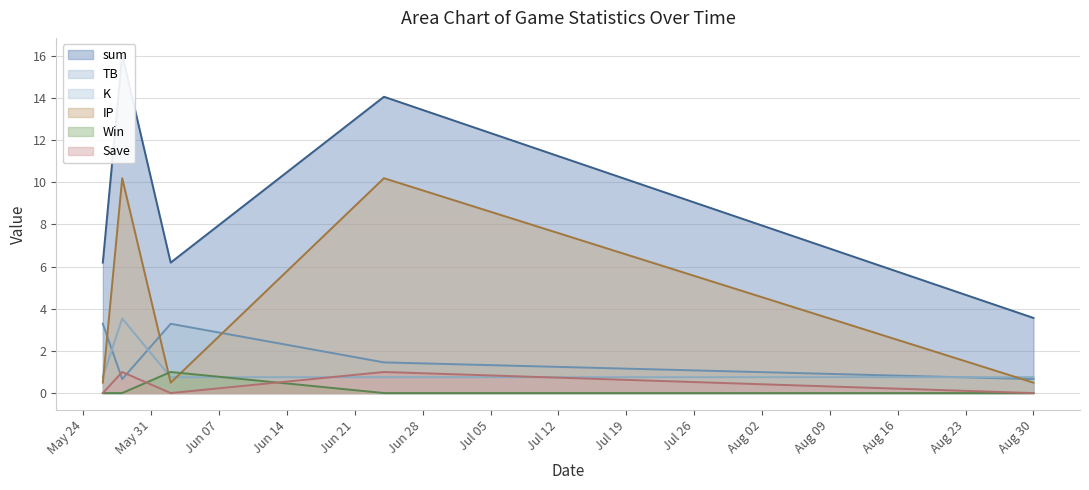

Reading left to right, extract all data points from this chart.

sum: 6.2	16.0	6.2	14.1	3.6
TB: 3.3	0.7	3.3	1.5	0.7
K: 0.8	3.5	0.8	0.8	0.8
IP: 0.5	10.2	0.5	10.2	0.5
Win: 0.0	0.0	1.0	0.0	0.0
Save: 0.0	1.0	0.0	1.0	0.0